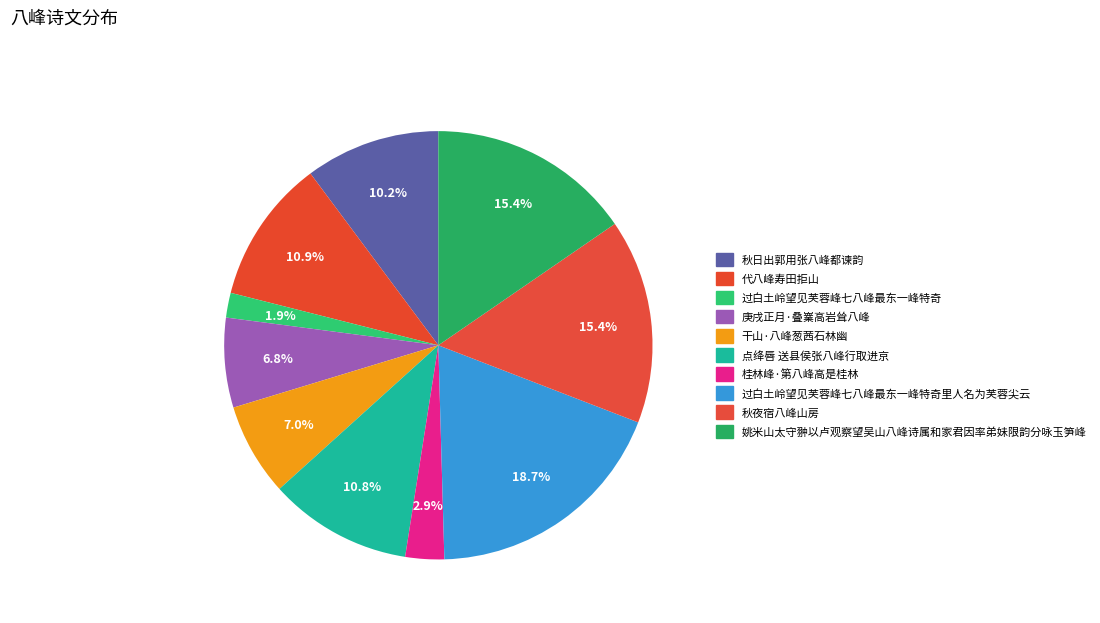

The 代八峰寿田拒山 slice represents 23% of the pie. True or false?

False